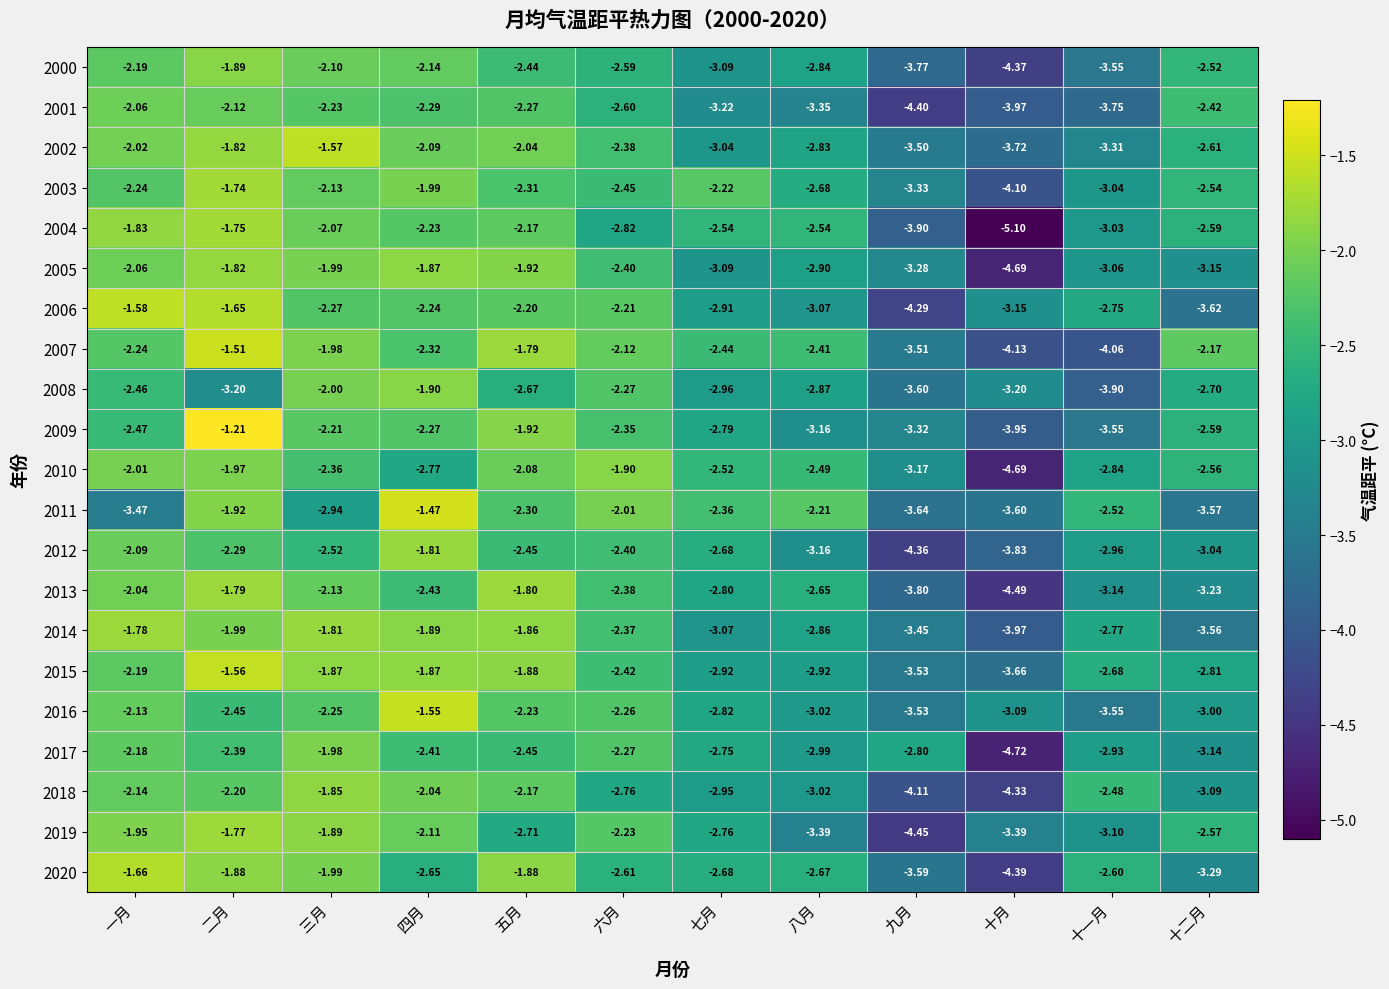

Where is 2004 nearest to the value -3?

十一月